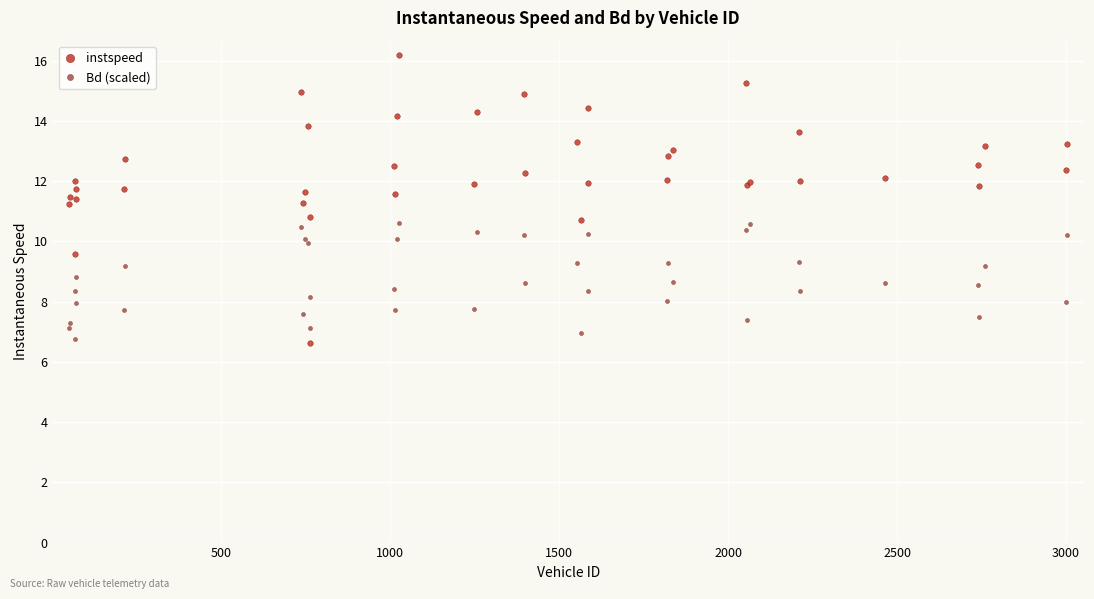

At how many categories does at least one series exceed 9?

39